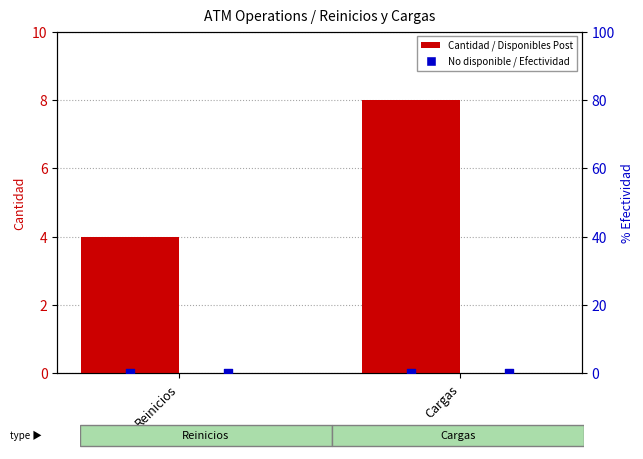

At which category is the sum across all series the highest?

Cargas